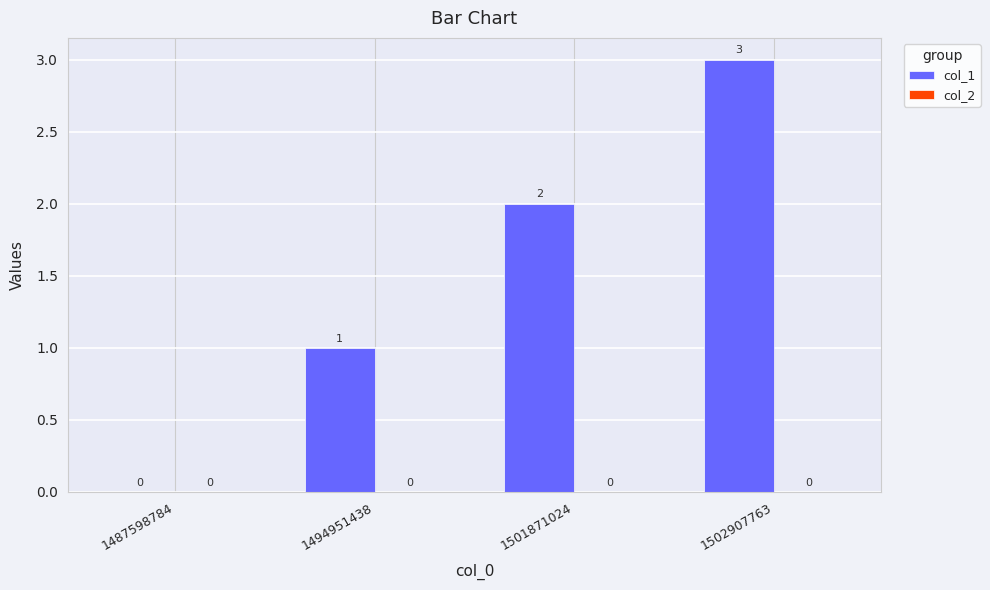

What is the change in value from 1487598784 to 1502907763?

+3